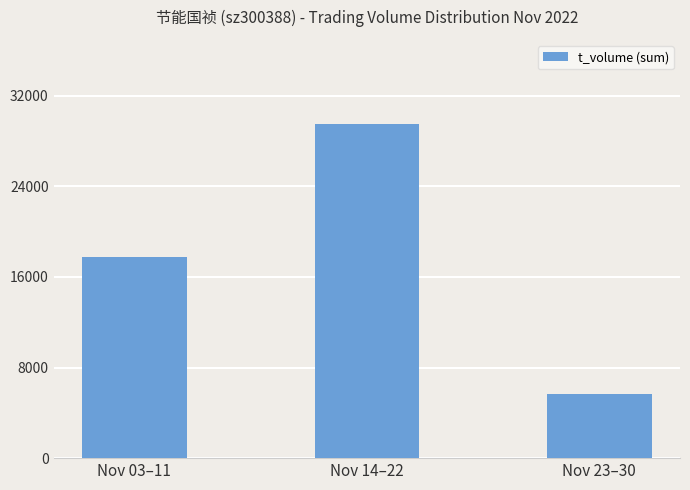

Reading left to right, transcribe all the data shown in this chart.

17731	29551	5638